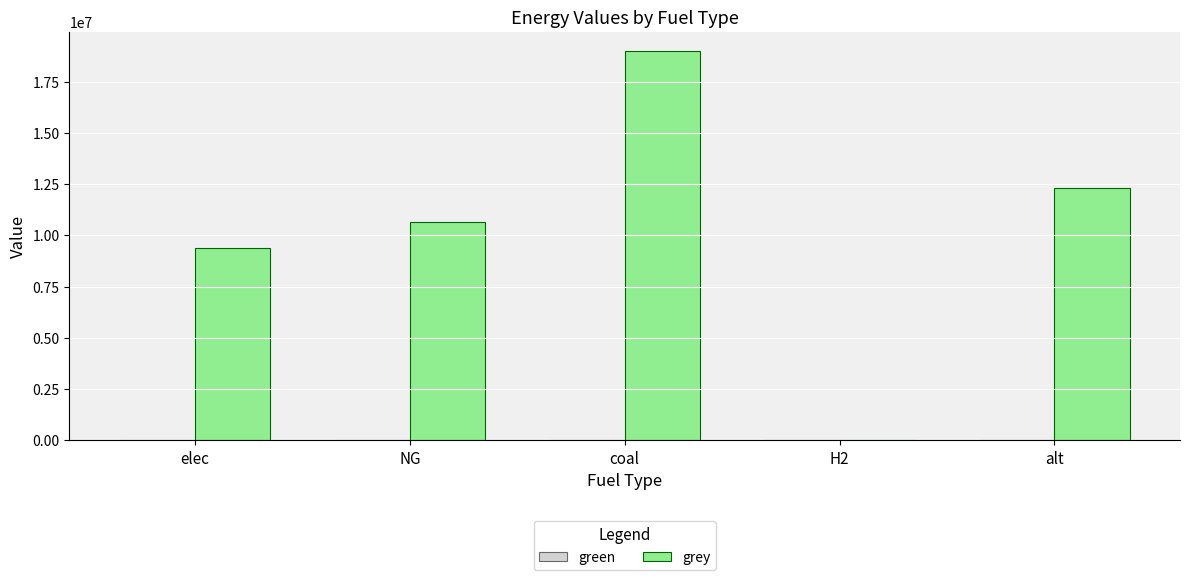

Between coal and NG, which is larger?

coal